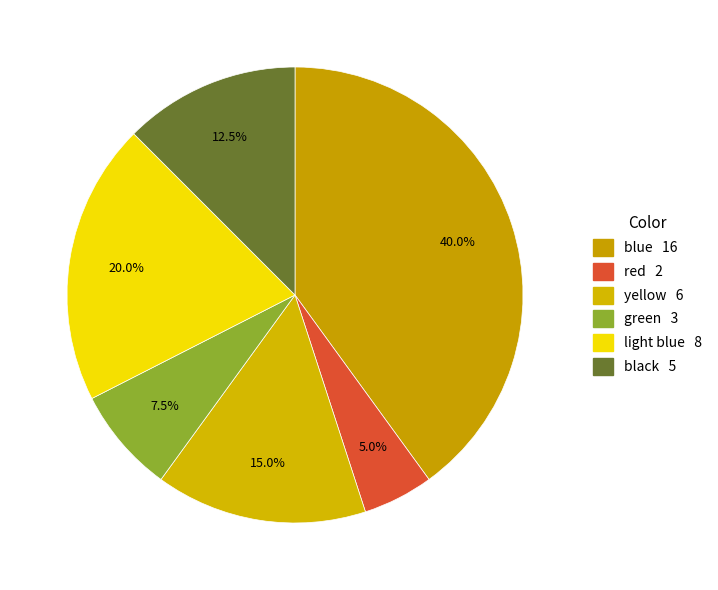

True or false: black accounts for 3% of the total.

False